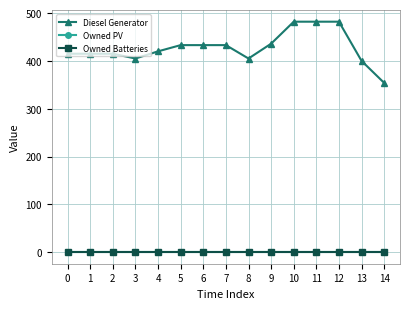

At how many categories does at least one series exceed 244?

15